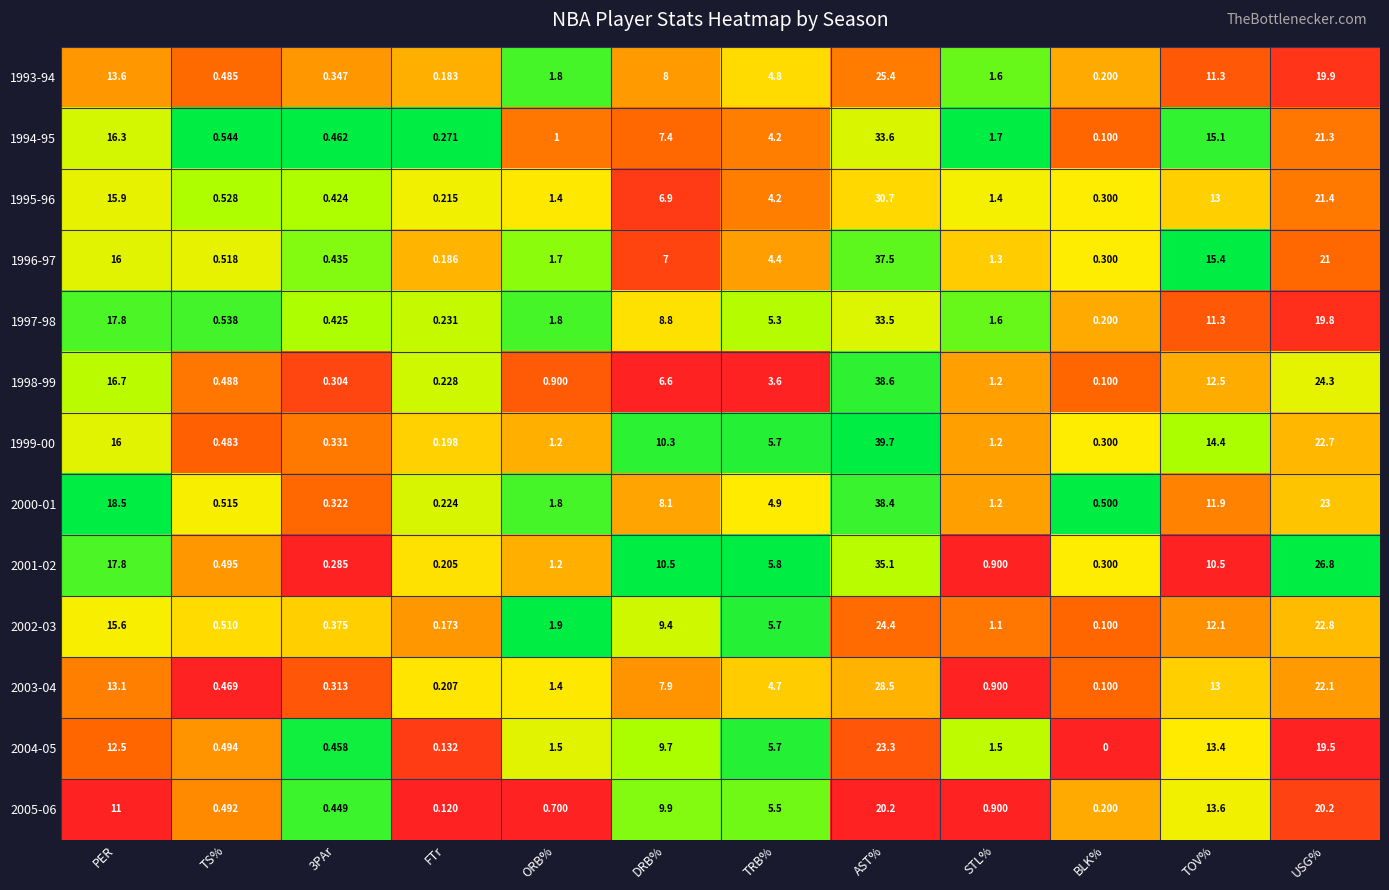

Which category has the highest value across all series?

AST%